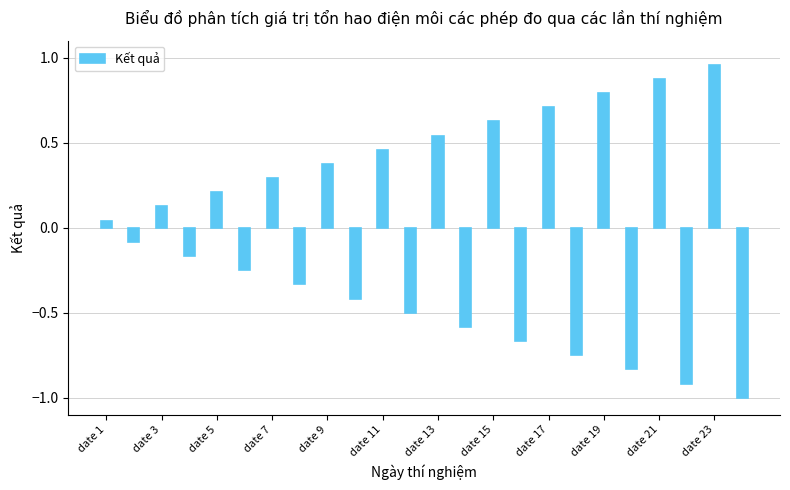

What is the smallest value displayed?

-1.0